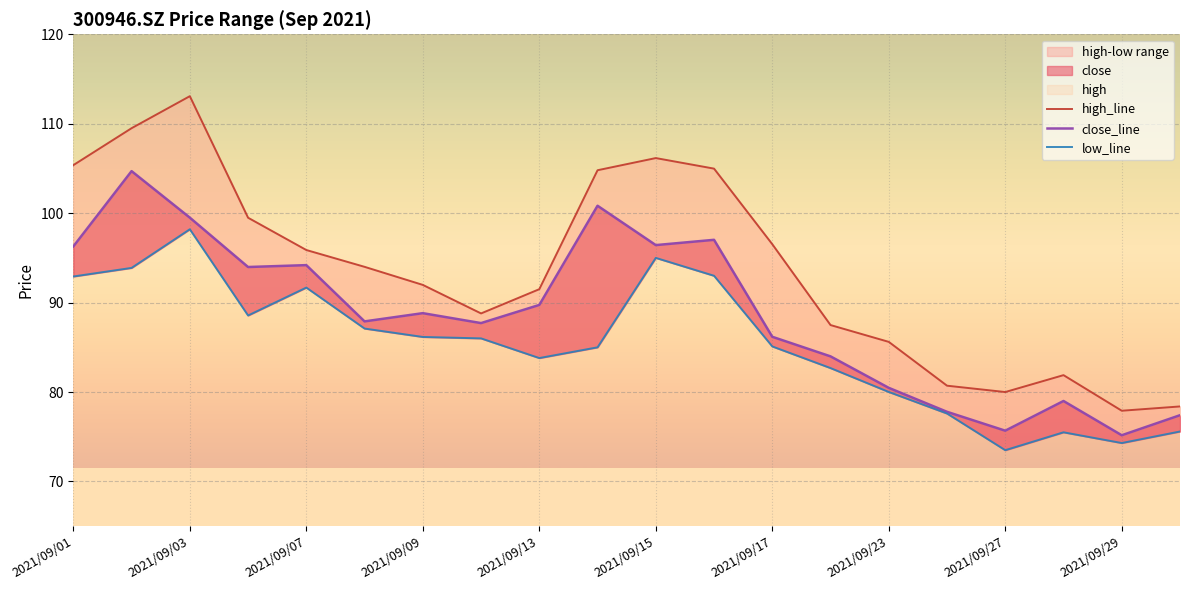

How many interior local peaks does the low_line series have?

4